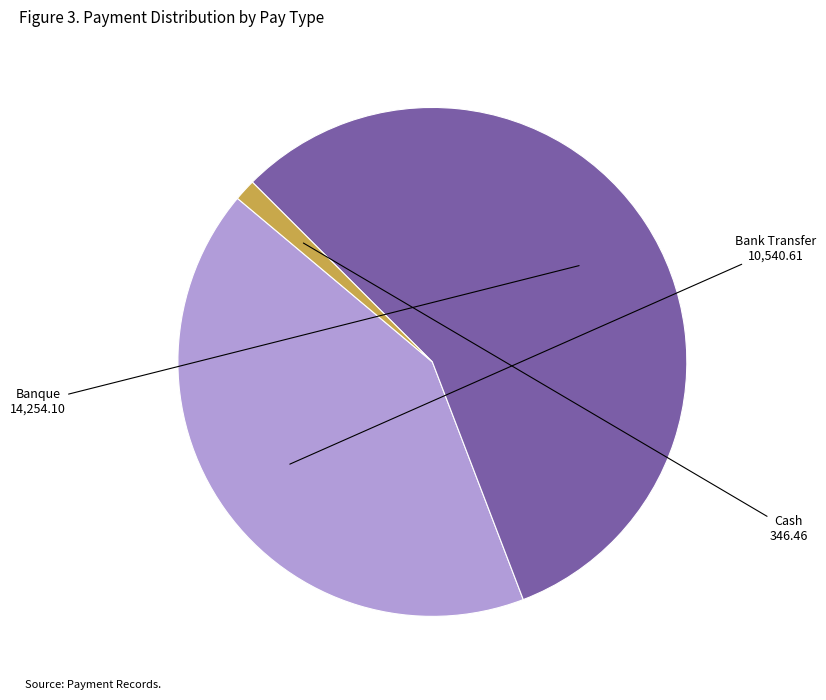

Is there a majority slice in this chart?

Yes